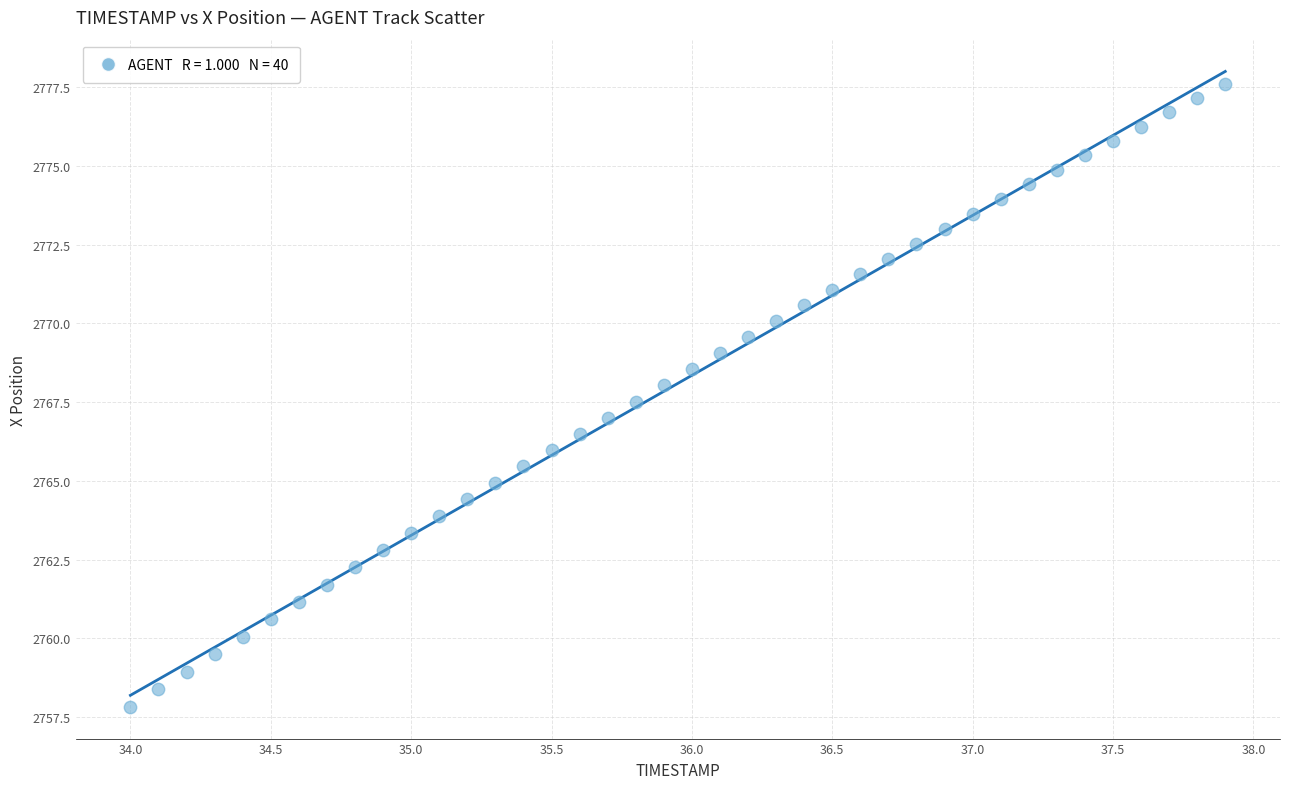

What is the range of X values (max minus min)?

3.9